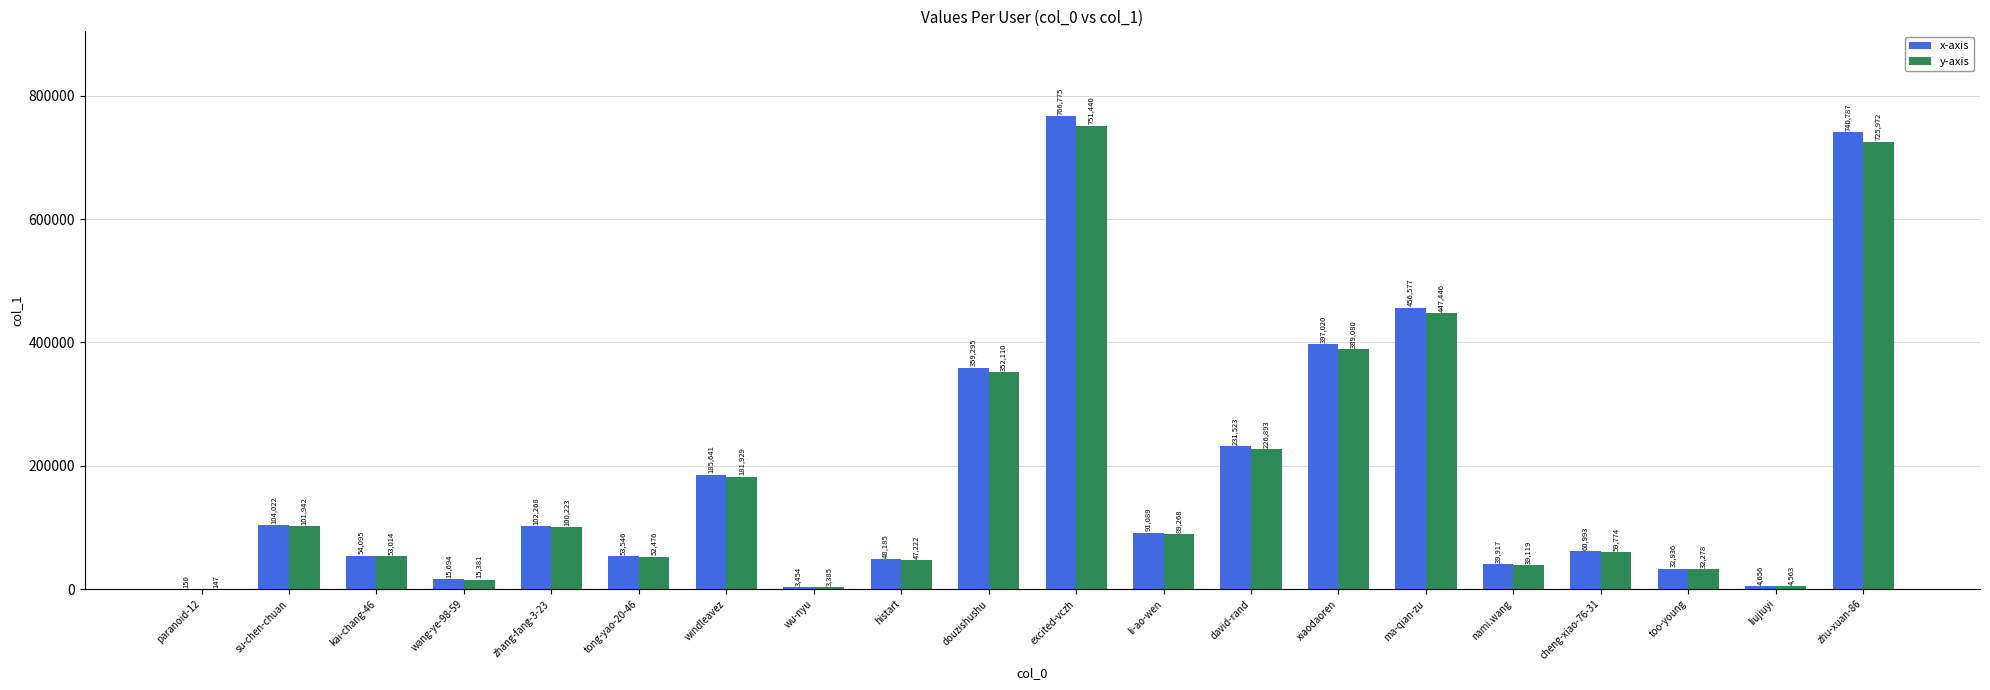

Reading left to right, extract all data points from this chart.

x-axis: paranoid-12=150	su-chen-chuan=104022	kai-chang-46=54095	wang-ye-98-59=15694	zhang-fang-3-23=102268	tong-yao-20-46=53546	windleavez=185641	wu-nyu=3454	histart=48185	douzishushu=359295	excited-vczh=766775	li-ao-wen=91089	david-rand=231523	xiaodaoren=397020	ma-qian-zu=456577	nami.wang=39917	cheng-xiao-76-31=60993	too-young=32936	liujiuyi=4656	zhu-xuan-86=740787
y-axis: paranoid-12=147	su-chen-chuan=101942	kai-chang-46=53014	wang-ye-98-59=15381	zhang-fang-3-23=100223	tong-yao-20-46=52476	windleavez=181929	wu-nyu=3385	histart=47222	douzishushu=352110	excited-vczh=751440	li-ao-wen=89268	david-rand=226893	xiaodaoren=389080	ma-qian-zu=447446	nami.wang=39119	cheng-xiao-76-31=59774	too-young=32278	liujiuyi=4563	zhu-xuan-86=725972